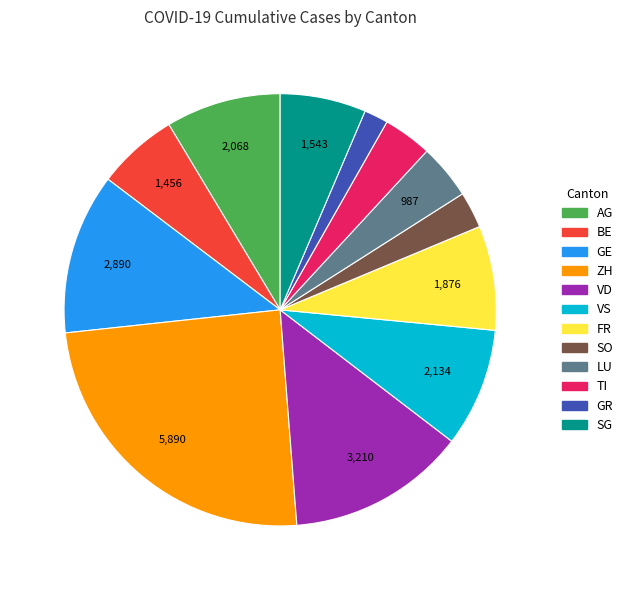

Is TI the majority of the pie?

No